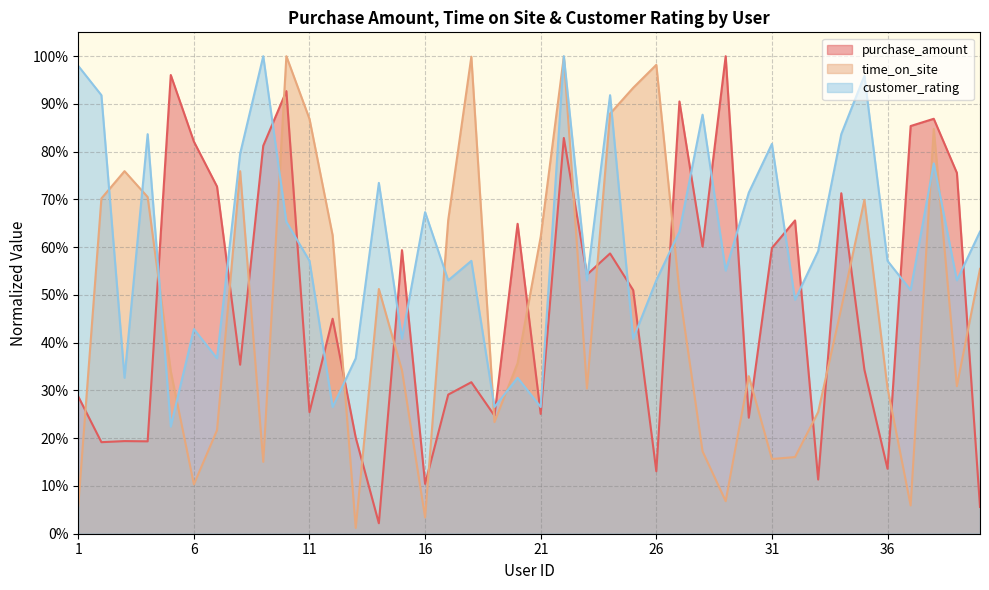

Reading left to right, what are all the values shown in this chart?

purchase_amount: 1=0.3	2=0.2	3=0.2	4=0.2	5=1.0	6=0.8	7=0.7	8=0.4	9=0.8	10=0.9	11=0.3	12=0.5	13=0.2	14=0.0	15=0.6	16=0.1	17=0.3	18=0.3	19=0.2	20=0.6	21=0.3	22=0.8	23=0.5	24=0.6	25=0.5	26=0.1	27=0.9	28=0.6	29=1.0	30=0.2	31=0.6	32=0.7	33=0.1	34=0.7	35=0.3	36=0.1	37=0.9	38=0.9	39=0.8	40=0.1
time_on_site: 1=0.1	2=0.7	3=0.8	4=0.7	5=0.3	6=0.1	7=0.2	8=0.8	9=0.2	10=1.0	11=0.9	12=0.6	13=0.0	14=0.5	15=0.3	16=0.0	17=0.7	18=1.0	19=0.2	20=0.4	21=0.6	22=1.0	23=0.3	24=0.9	25=0.9	26=1.0	27=0.5	28=0.2	29=0.1	30=0.3	31=0.2	32=0.2	33=0.3	34=0.5	35=0.7	36=0.3	37=0.1	38=0.8	39=0.3	40=0.6
customer_rating: 1=1.0	2=0.9	3=0.3	4=0.8	5=0.2	6=0.4	7=0.4	8=0.8	9=1.0	10=0.7	11=0.6	12=0.3	13=0.4	14=0.7	15=0.4	16=0.7	17=0.5	18=0.6	19=0.3	20=0.3	21=0.3	22=1.0	23=0.5	24=0.9	25=0.4	26=0.5	27=0.6	28=0.9	29=0.6	30=0.7	31=0.8	32=0.5	33=0.6	34=0.8	35=1.0	36=0.6	37=0.5	38=0.8	39=0.5	40=0.6